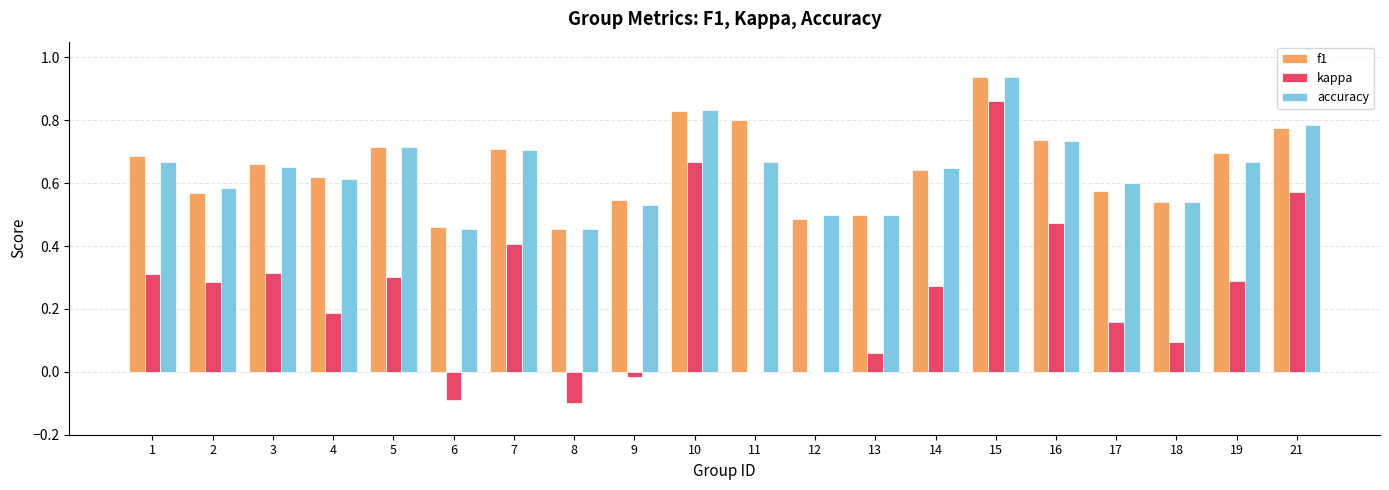

Is it true that f1 equals 0.2 at 14?

False